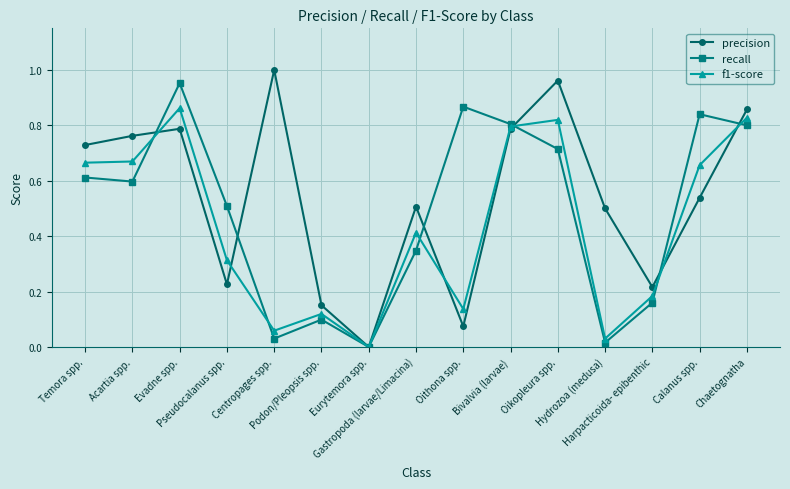

True or false: precision has more than 2 points higher than both neighbors.

True